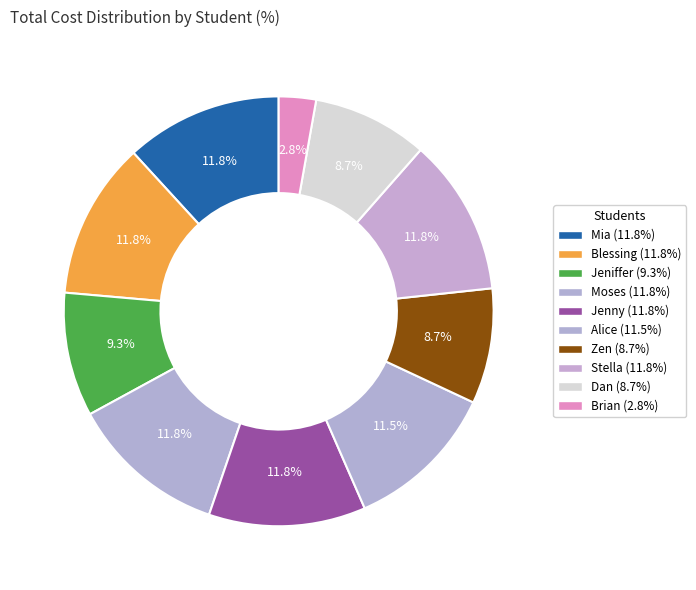

Combined, do Zen and Brian account for over 50%?

No